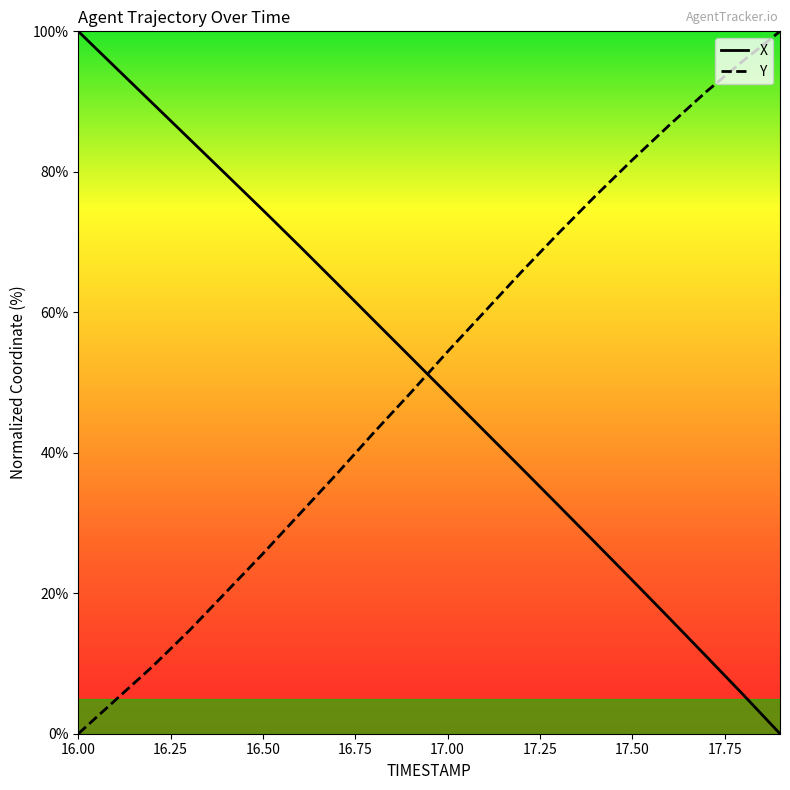

How many times do Y and X cross each other?

1